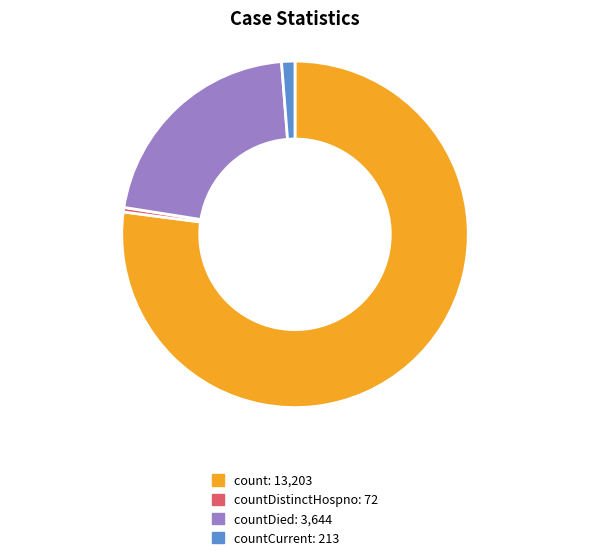

Does any single category account for the majority?

Yes